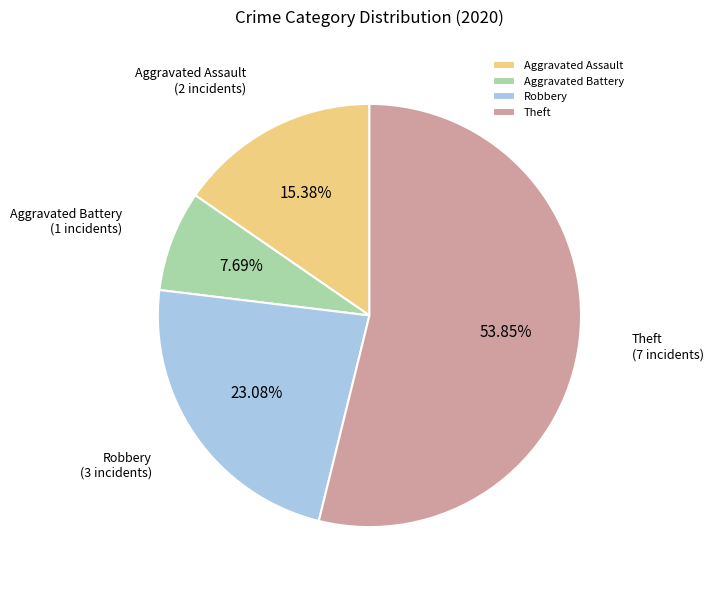

To the nearest percent, what percentage of the pie is Aggravated Battery?

8%